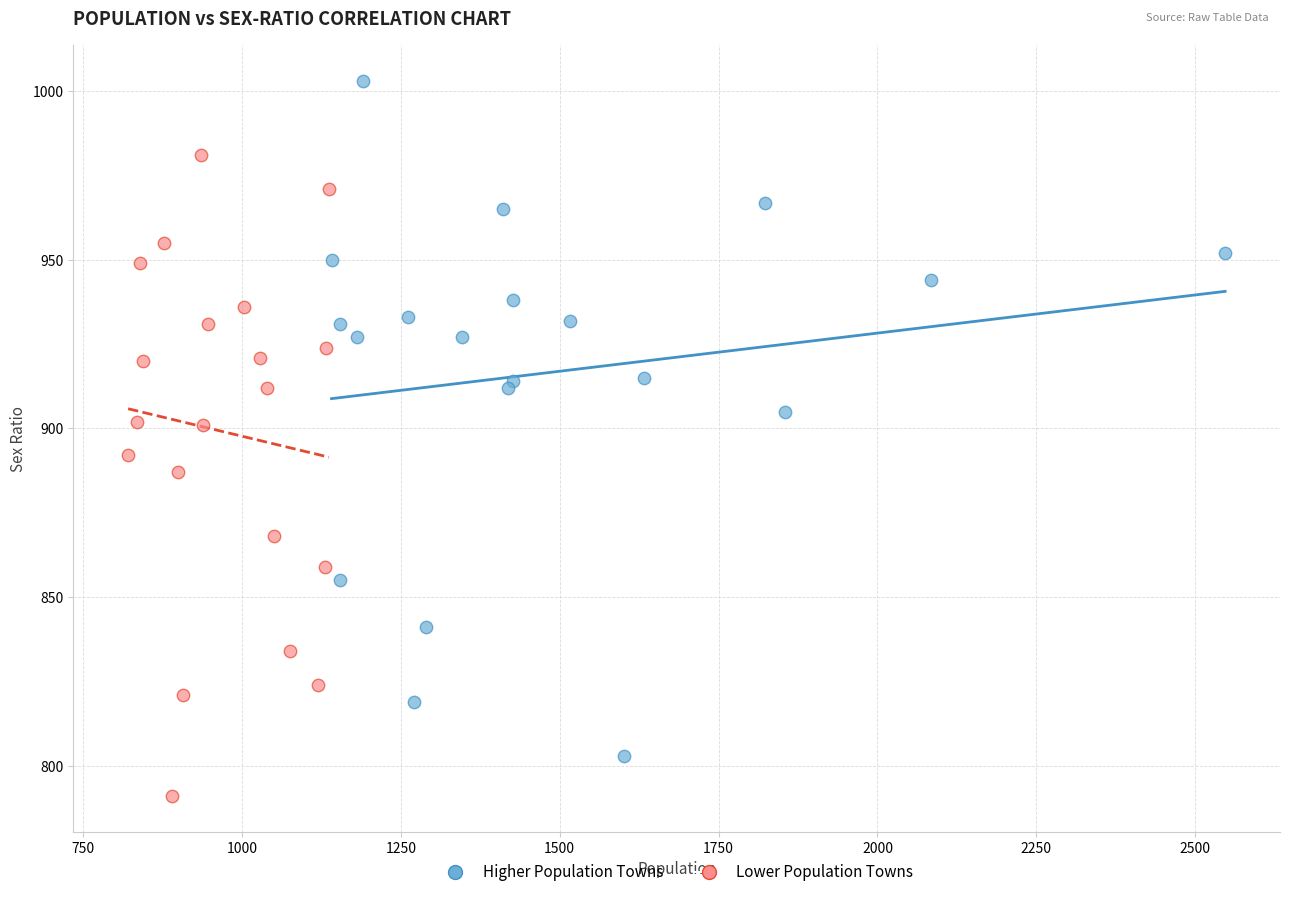

Which series contains the highest Y value?

Higher Population Towns